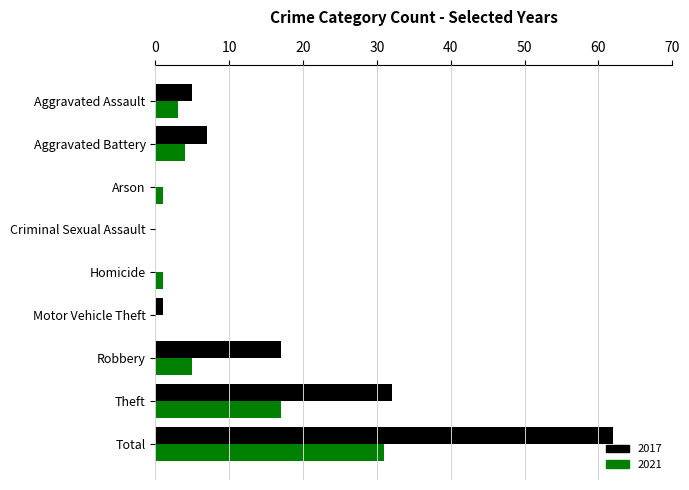

Between Aggravated Battery and Theft, which series saw the biggest shift?

2017